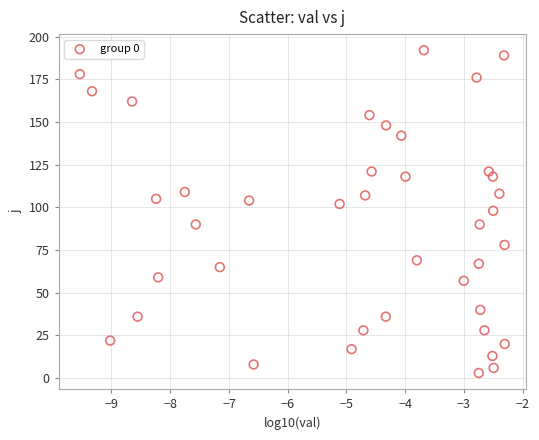

What is the range of Y values (max minus min)?

189